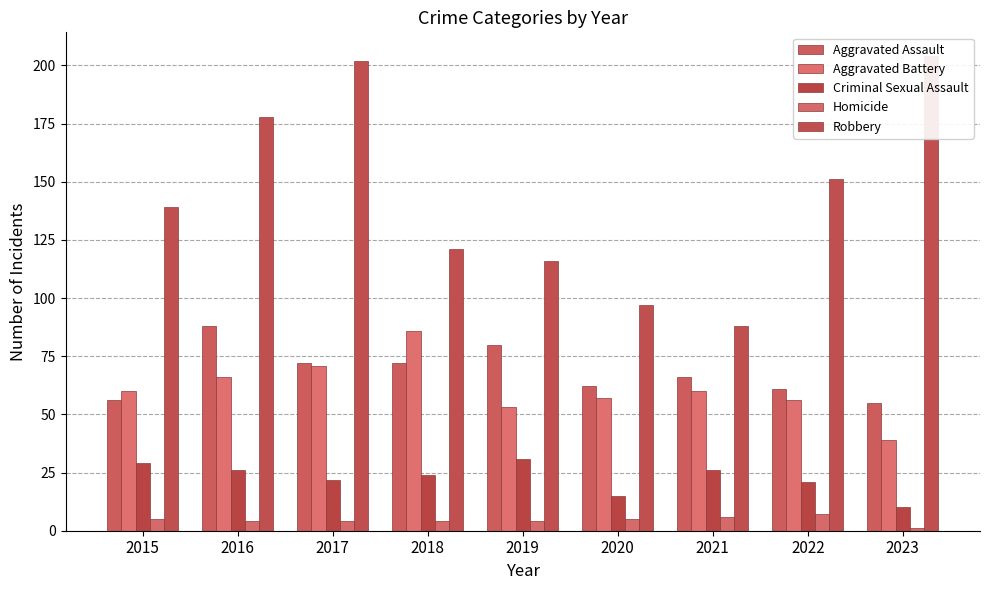

Reading left to right, what are all the values shown in this chart?

Aggravated Assault: 2015=56	2016=88	2017=72	2018=72	2019=80	2020=62	2021=66	2022=61	2023=55
Aggravated Battery: 2015=60	2016=66	2017=71	2018=86	2019=53	2020=57	2021=60	2022=56	2023=39
Criminal Sexual Assault: 2015=29	2016=26	2017=22	2018=24	2019=31	2020=15	2021=26	2022=21	2023=10
Homicide: 2015=5	2016=4	2017=4	2018=4	2019=4	2020=5	2021=6	2022=7	2023=1
Robbery: 2015=139	2016=178	2017=202	2018=121	2019=116	2020=97	2021=88	2022=151	2023=204